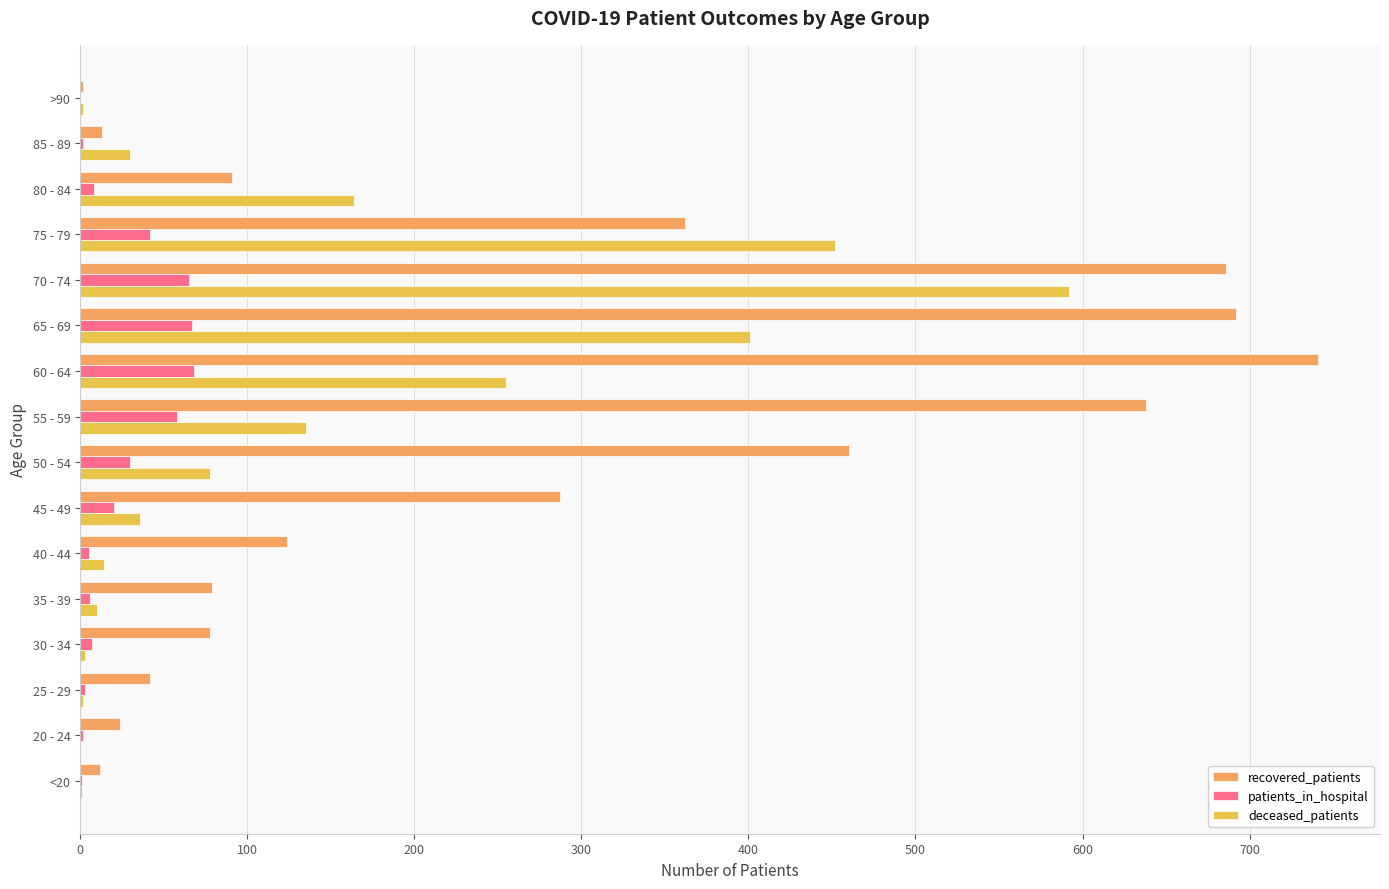

The recovered_patients series shows 399 at 45 - 49. True or false?

False